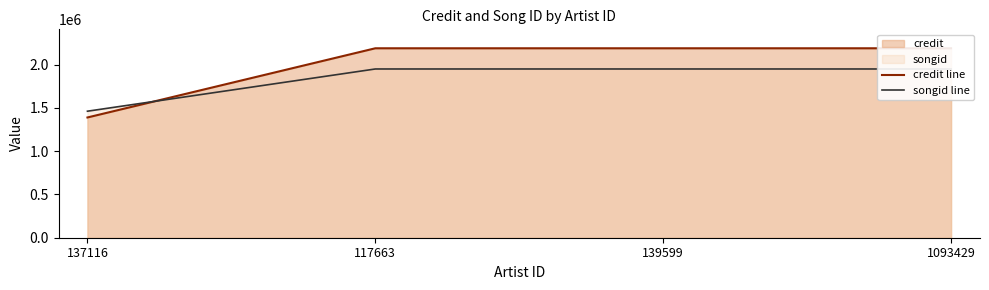

Is it true that credit line equals 2187340 at 1093429?

True